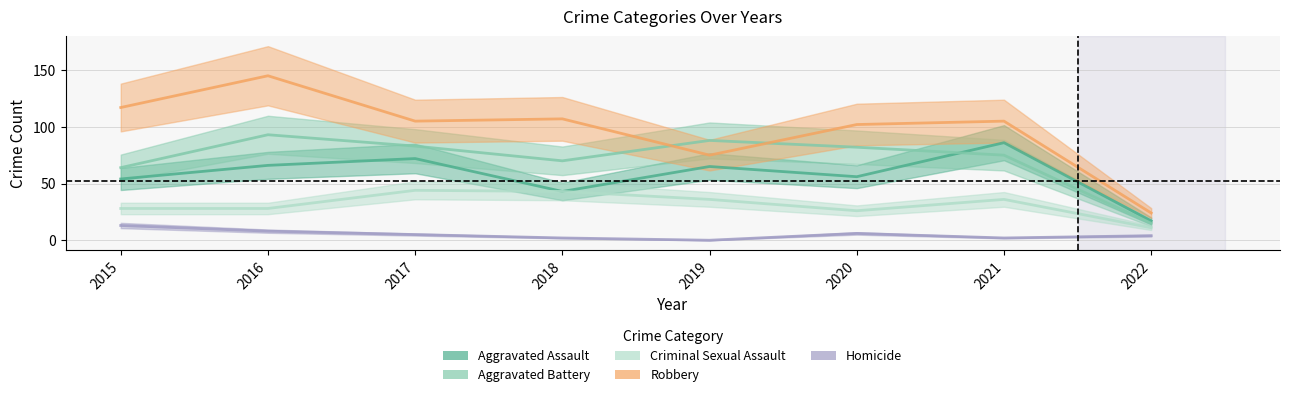

How many intersections are there between Aggravated Battery and Robbery?

2